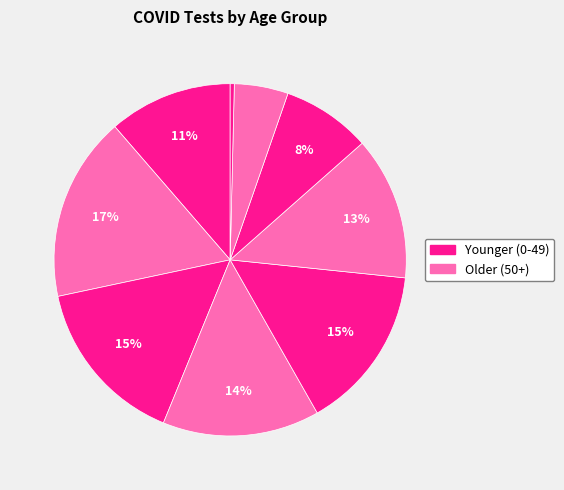

Count the number of slices in the pie.

9